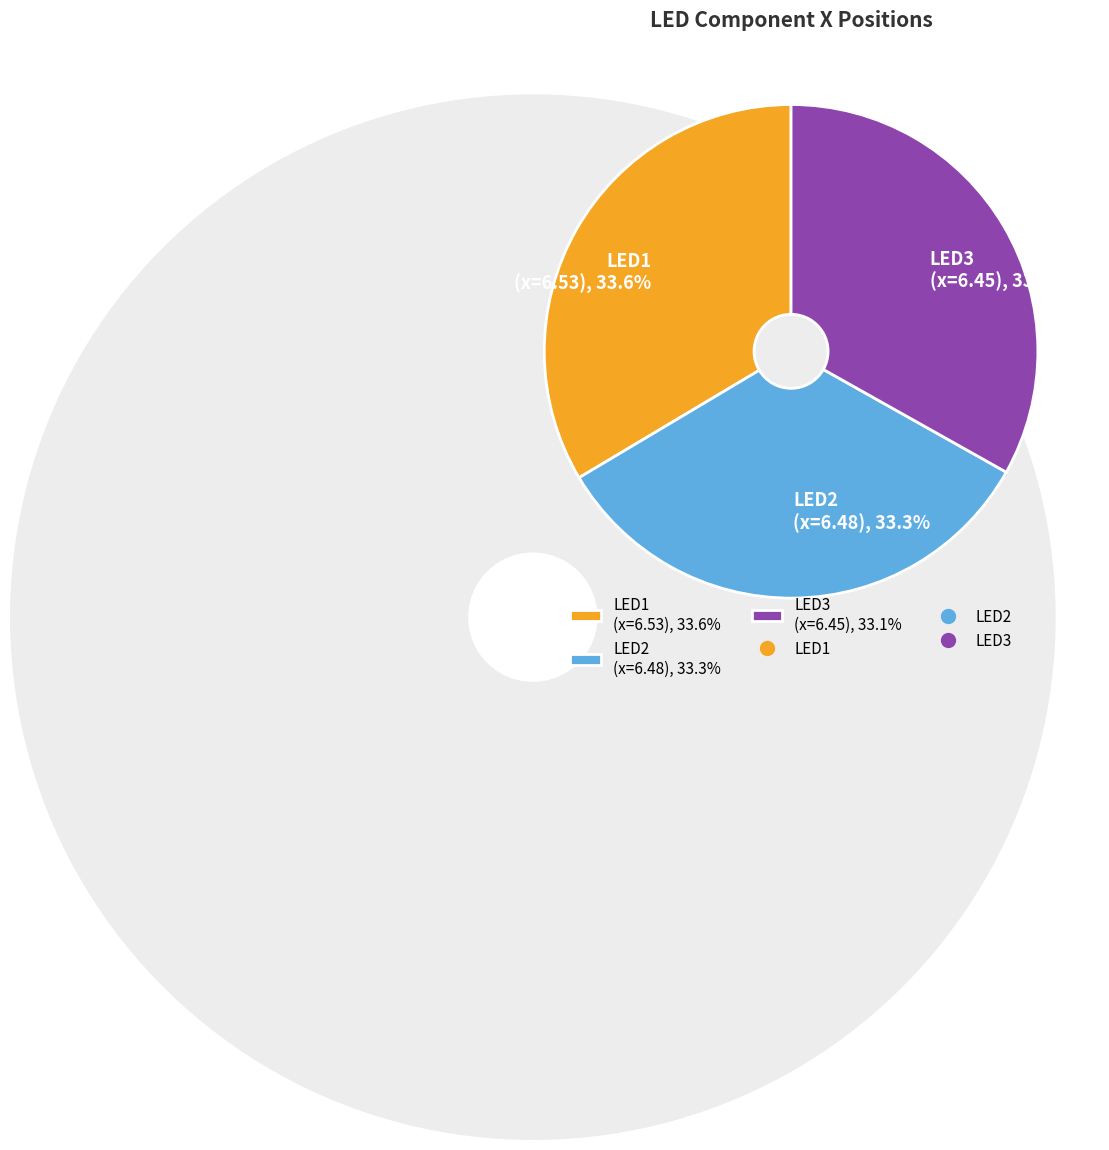

To the nearest percent, what percentage of the pie is LED2?

33%